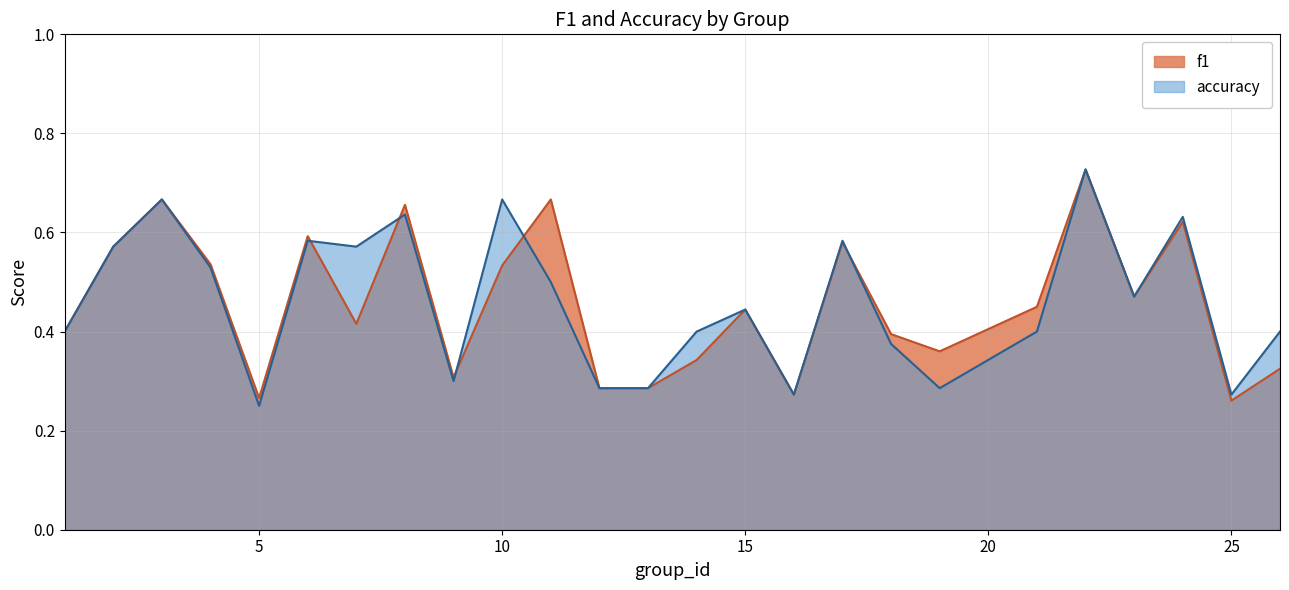

True or false: accuracy has a value of 0.4 at 18.

True